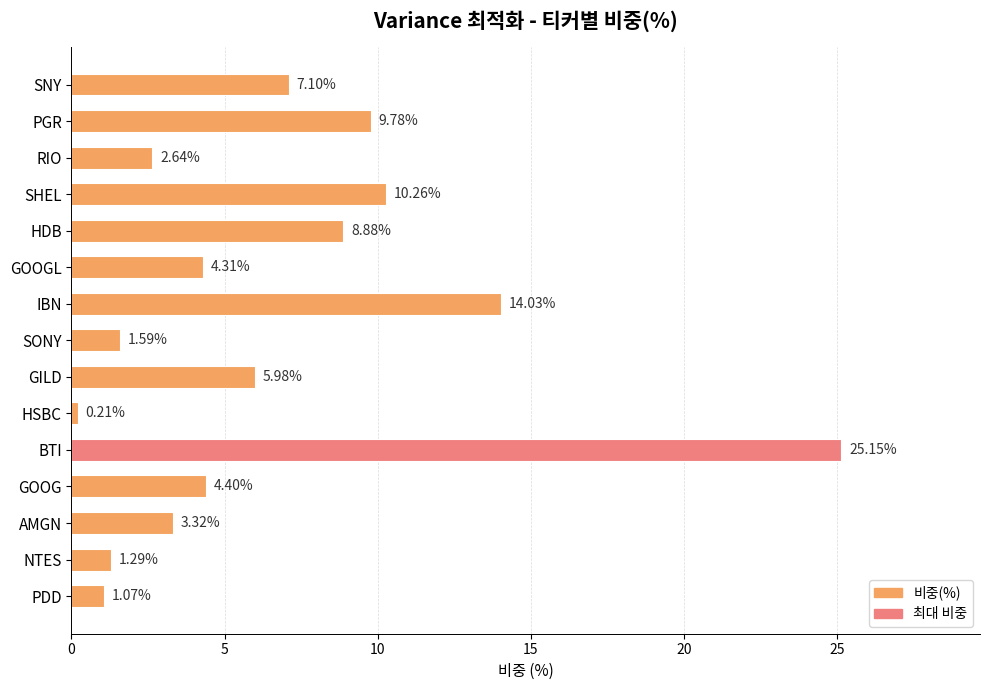

Where is the data nearest to the value 12?

SHEL